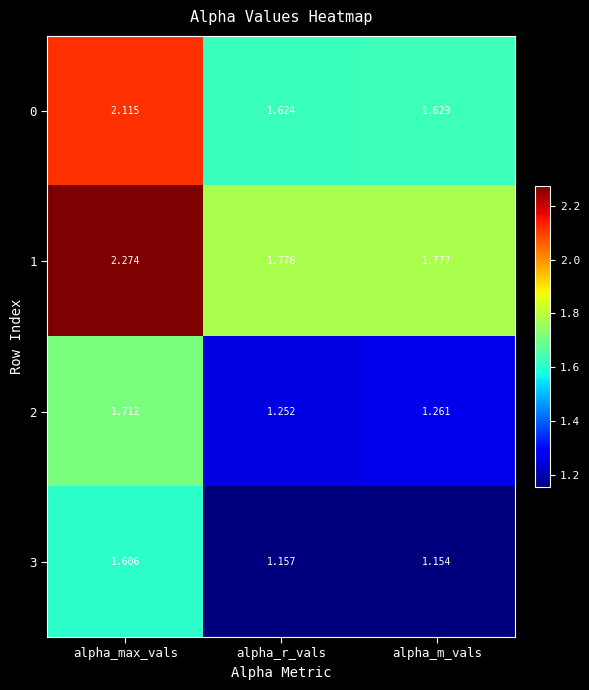

At which category is the sum across all series the highest?

alpha_max_vals